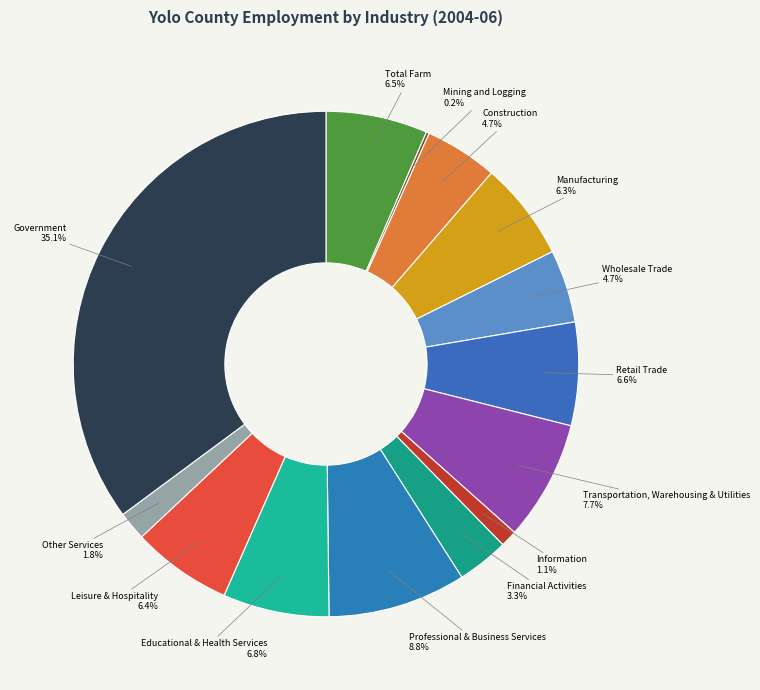

Is it true that Financial Activities is 3% of the pie?

True